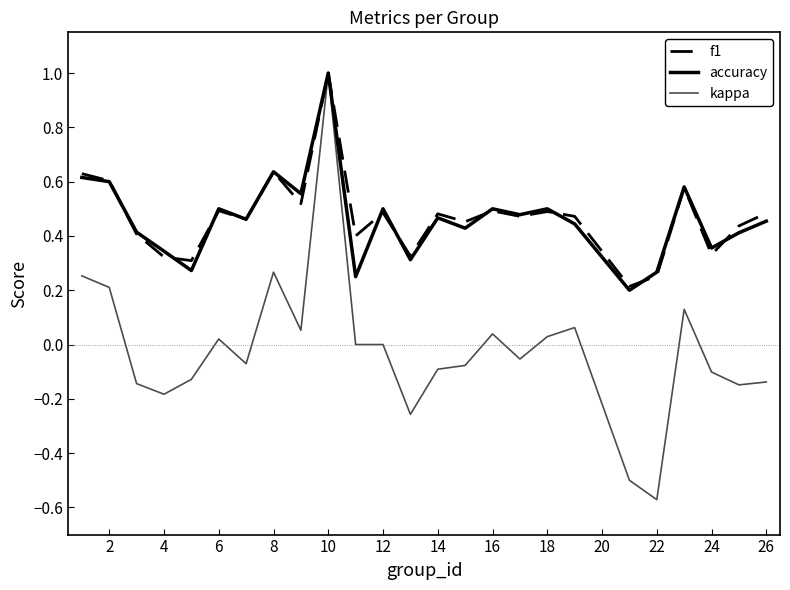

Is this an area chart (filled region under the line)?

No